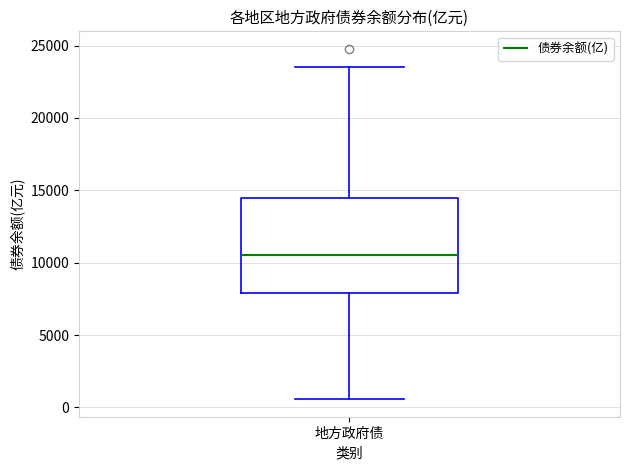

Transcribe this box plot: give where the median line is, the range the box spans, and where the two whiskers end, as read against the y-axis. The values are not printed on the chart, so give them approximately, as read against the axis.

median 10500, box 8000 to 14500, whiskers 500 to 23500